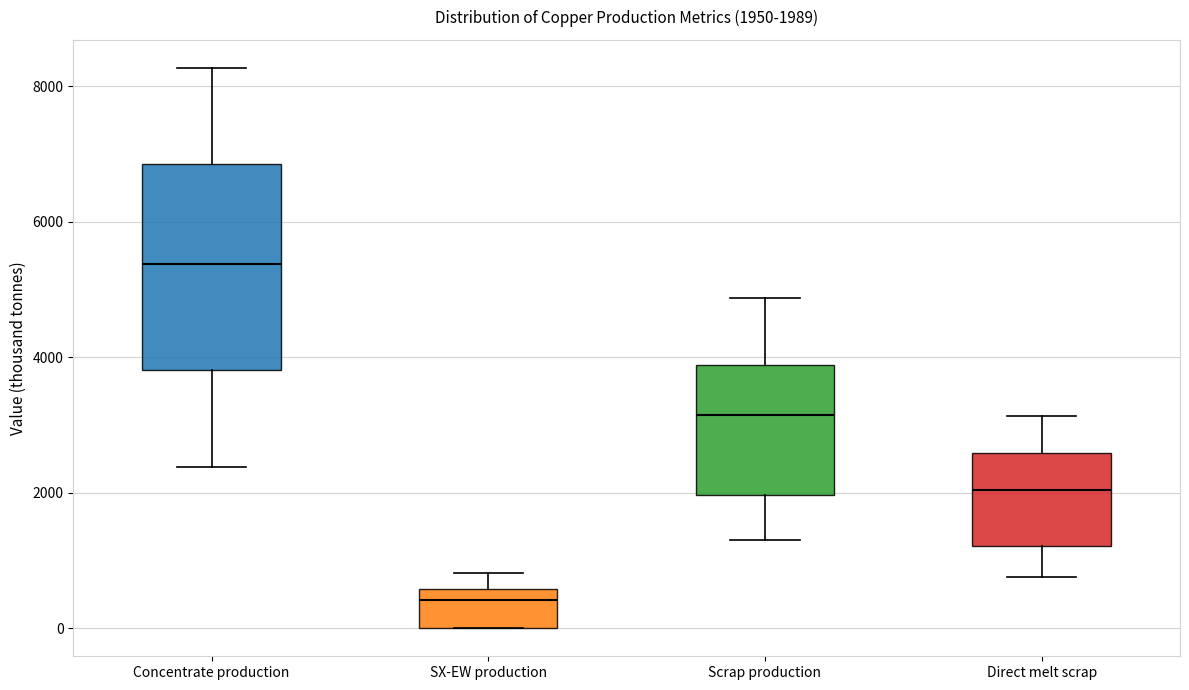

Which box's median line is the lowest?

SX-EW production